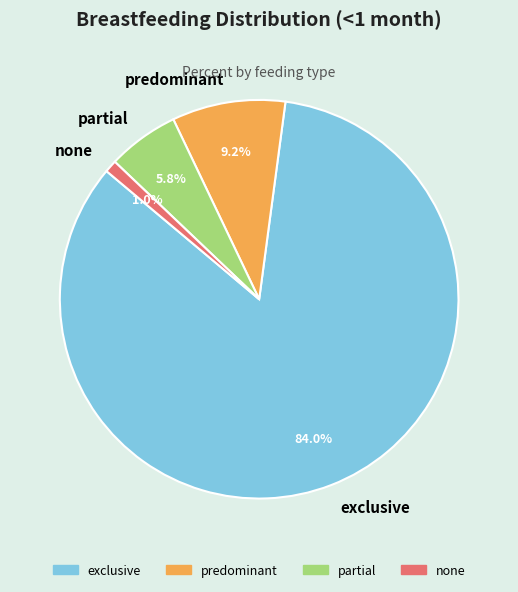

Do none and partial together represent more than half of the pie?

No